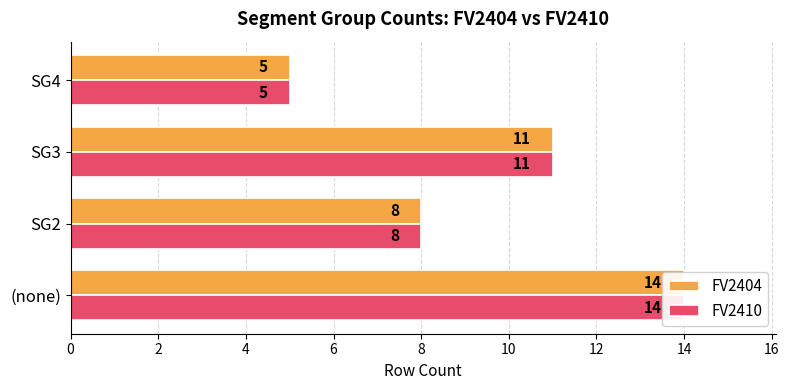

Which series has the largest range (max minus min)?

FV2404